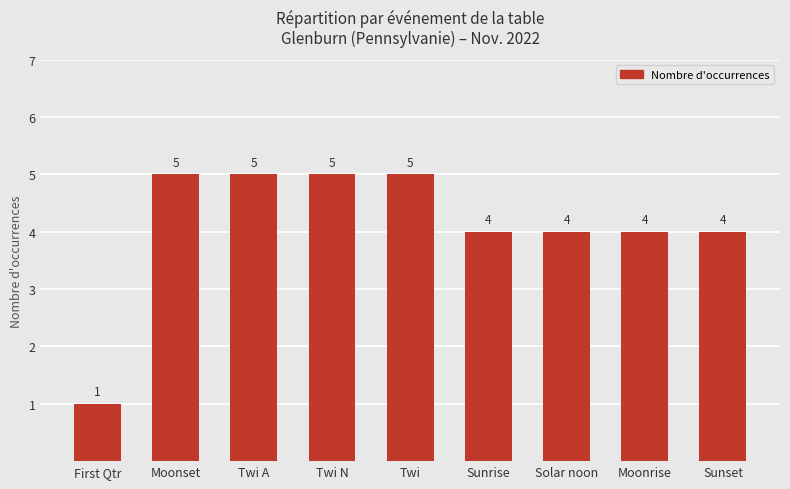

What is the difference between the second highest and minimum values?

4